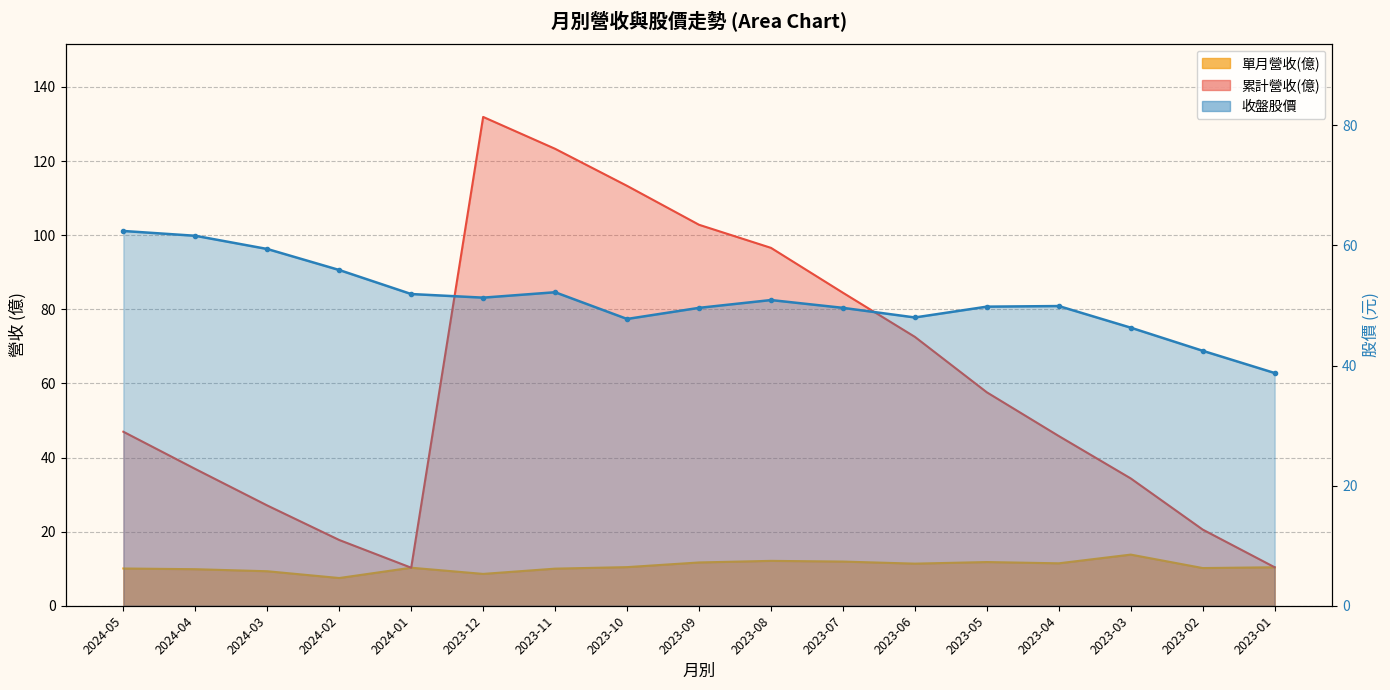

What is the difference between the maximum and minimum values in the 收盤股價 series?

23.6